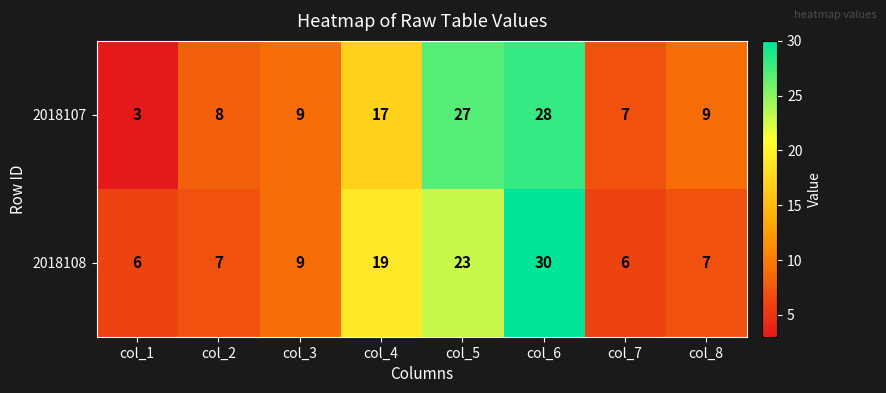

What is the sum of all 2018107 values?

108